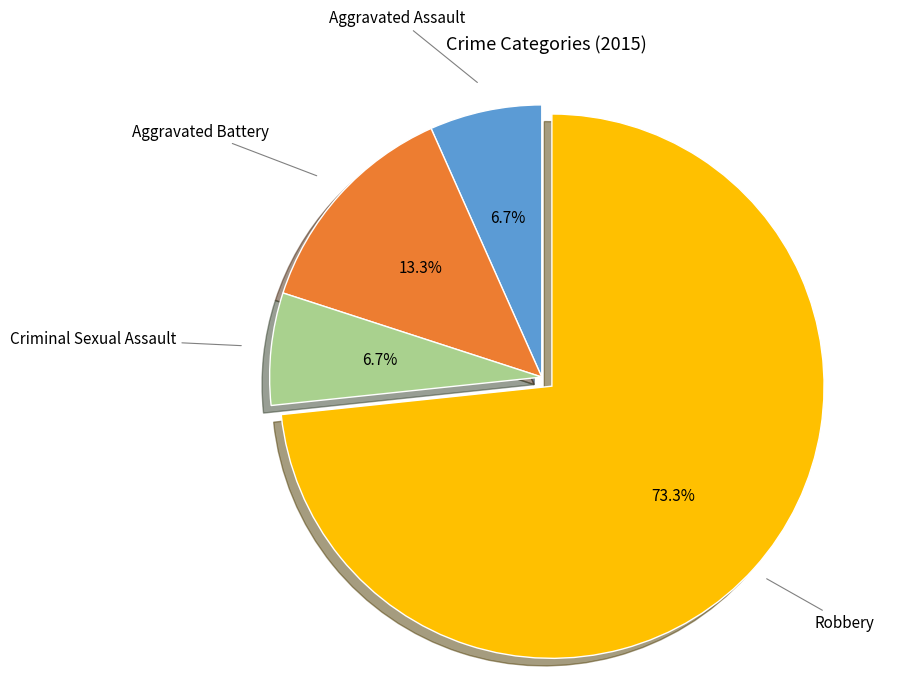

Is there any slice that represents more than half of the pie?

Yes